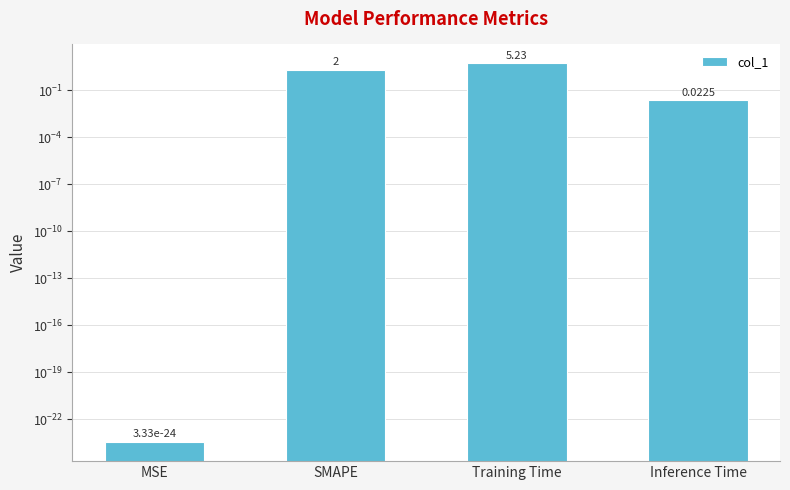

Rank the categories by value from lowest to highest.

MSE, Inference Time, SMAPE, Training Time